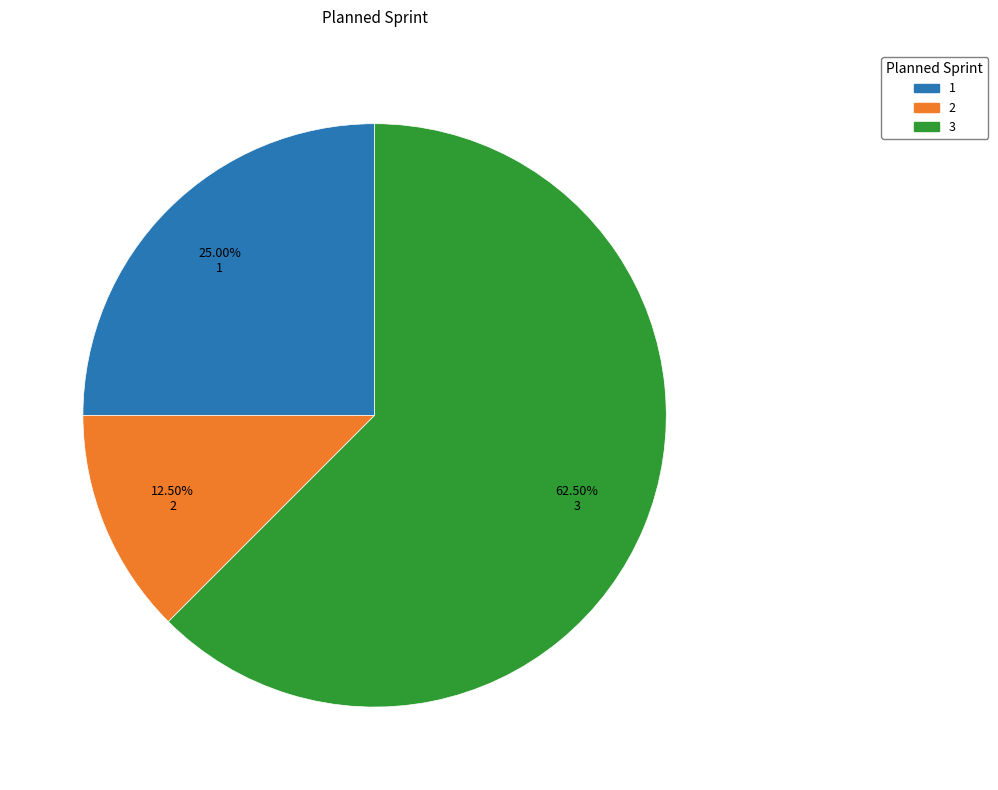

To the nearest percent, what percentage of the pie is 1?

25%